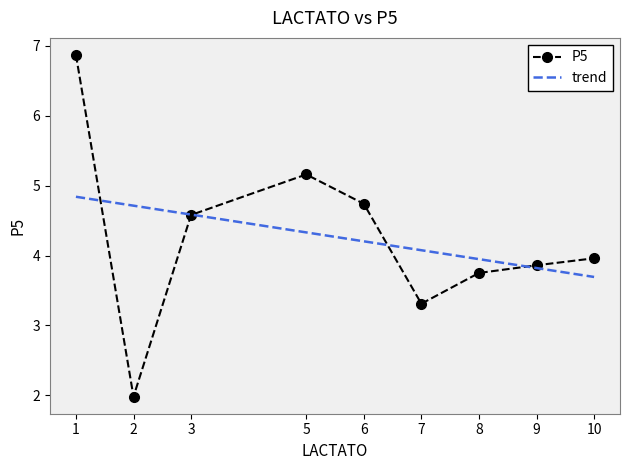

At which category does the chart reach its peak across all series?

1